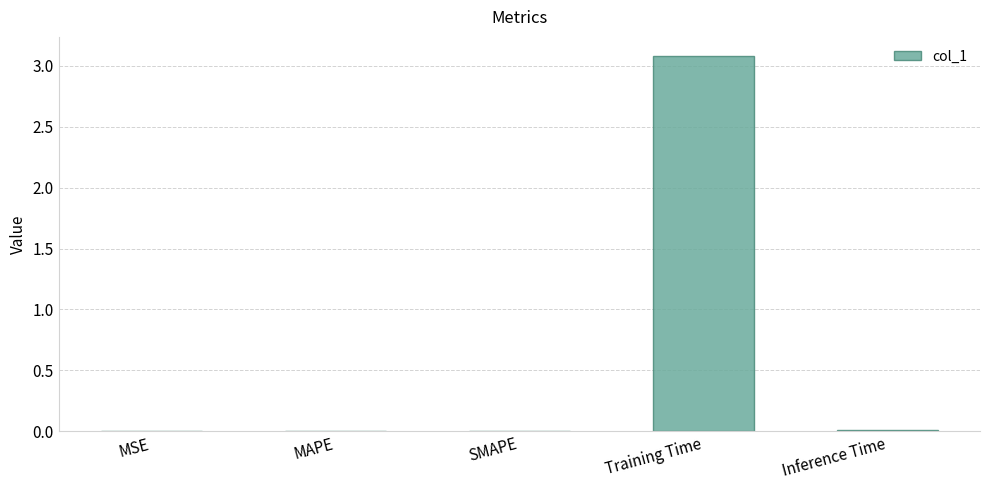

Between Training Time and SMAPE, which is larger?

Training Time